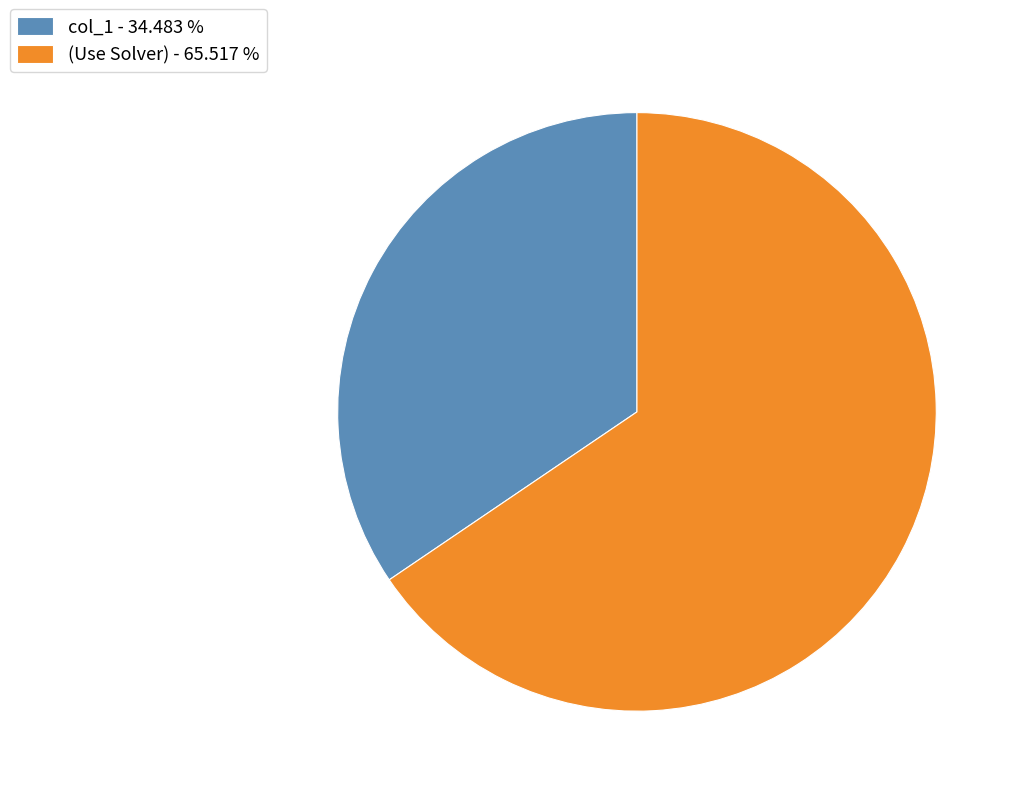

Which has a higher value, col_1 or (Use Solver)?

(Use Solver)